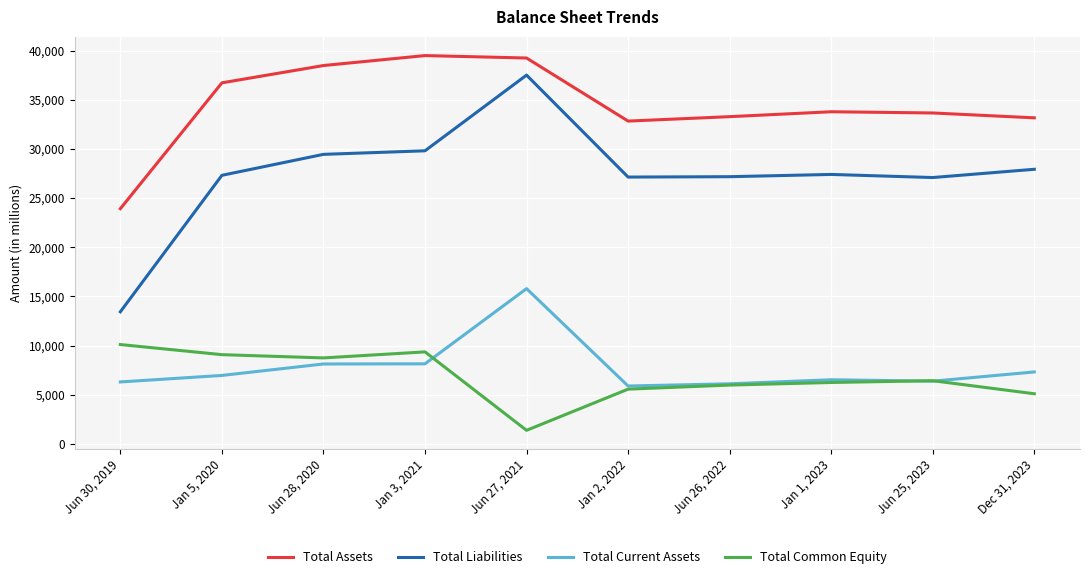

At which category does Total Common Equity reach its first local peak?

Jan 3, 2021